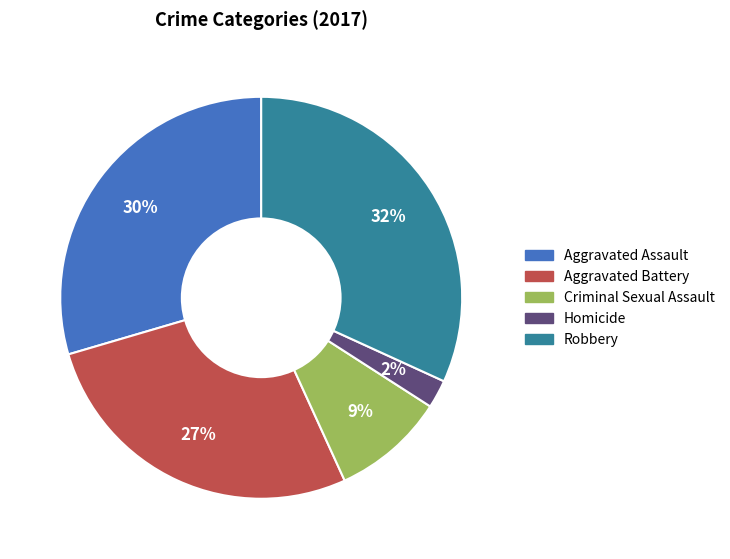

To the nearest percent, what percentage of the pie is Homicide?

2%